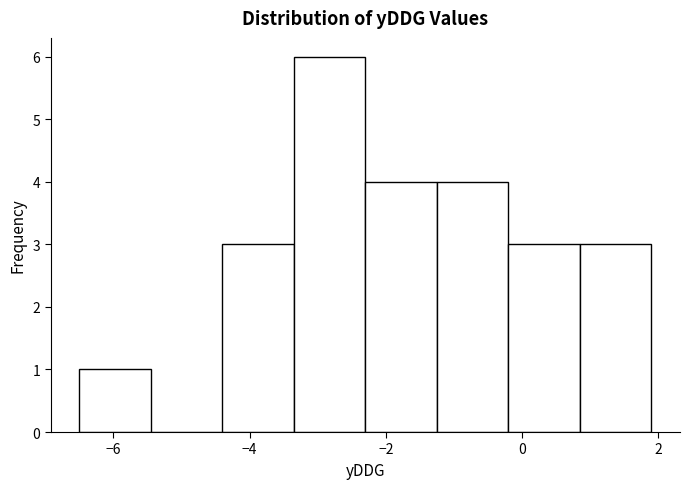

What is the height of the bar covering -0.20 to 0.85 on the x-axis? Neither the bar edges nor the heights are printed on the chart, so give them approximately, as read against the axes.

3